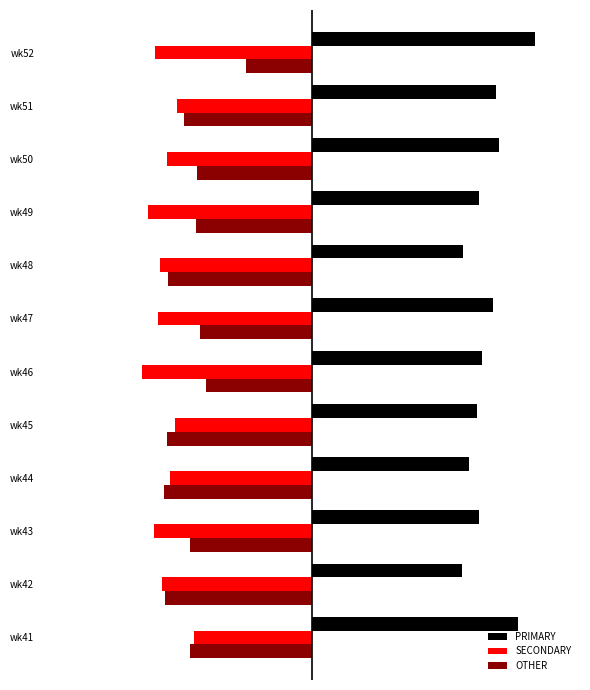

What is the value of the PRIMARY bar at the 7th from the left?

40.4